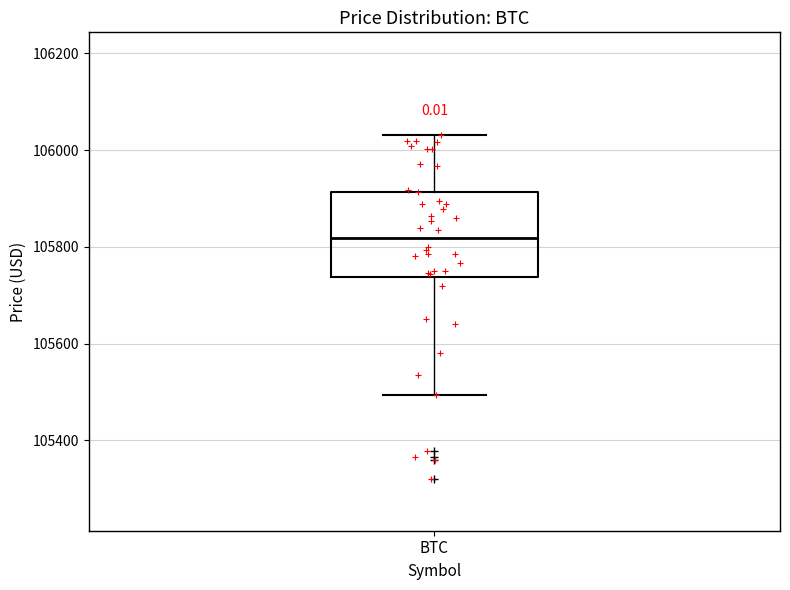

Where is the lower edge of the box for BTC on the y-axis? The values are not printed on the chart, so give them approximately, as read against the axis.

105740